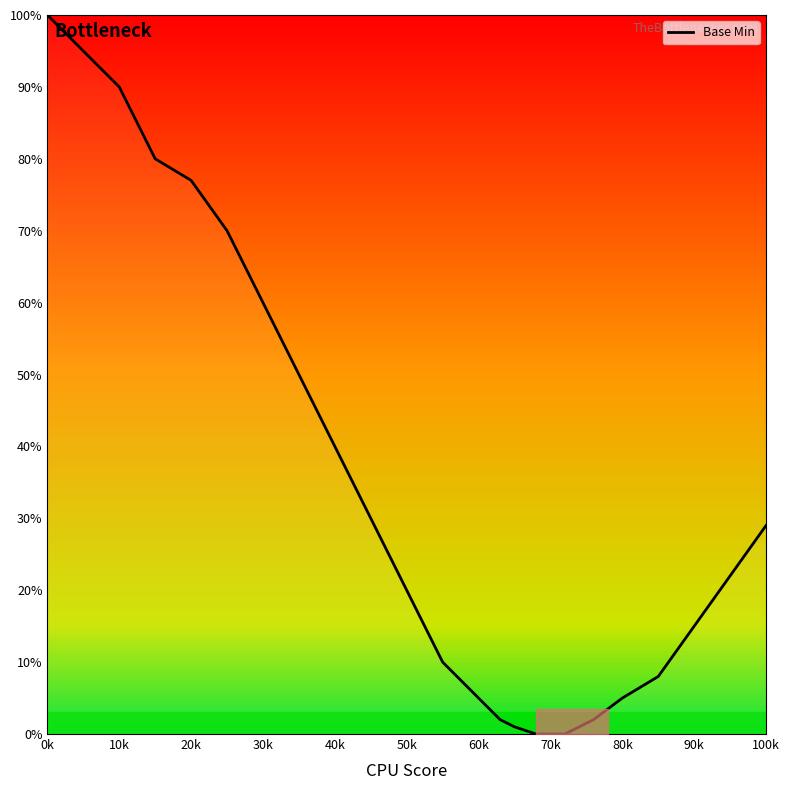

What is the greatest value displayed?

100